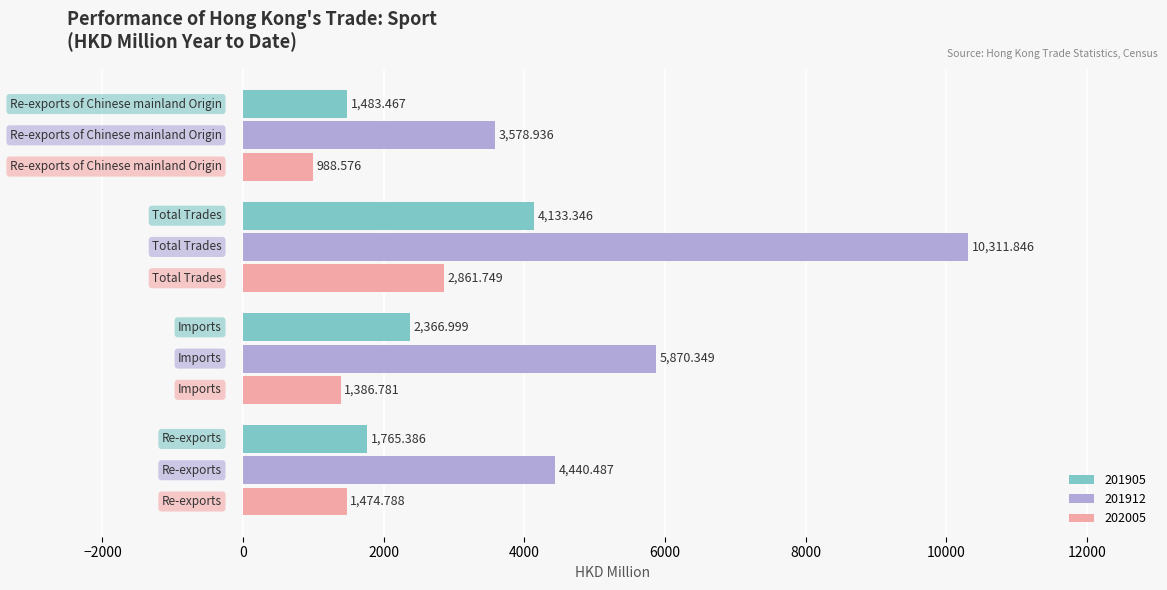

Reading left to right, what are all the values shown in this chart?

201905: Re-exports=1765.4	Imports=2367.0	Total Trades=4133.3	Re-exports of Chinese mainland Origin=1483.5
201912: Re-exports=4440.5	Imports=5870.3	Total Trades=10311.8	Re-exports of Chinese mainland Origin=3578.9
202005: Re-exports=1474.8	Imports=1386.8	Total Trades=2861.7	Re-exports of Chinese mainland Origin=988.6